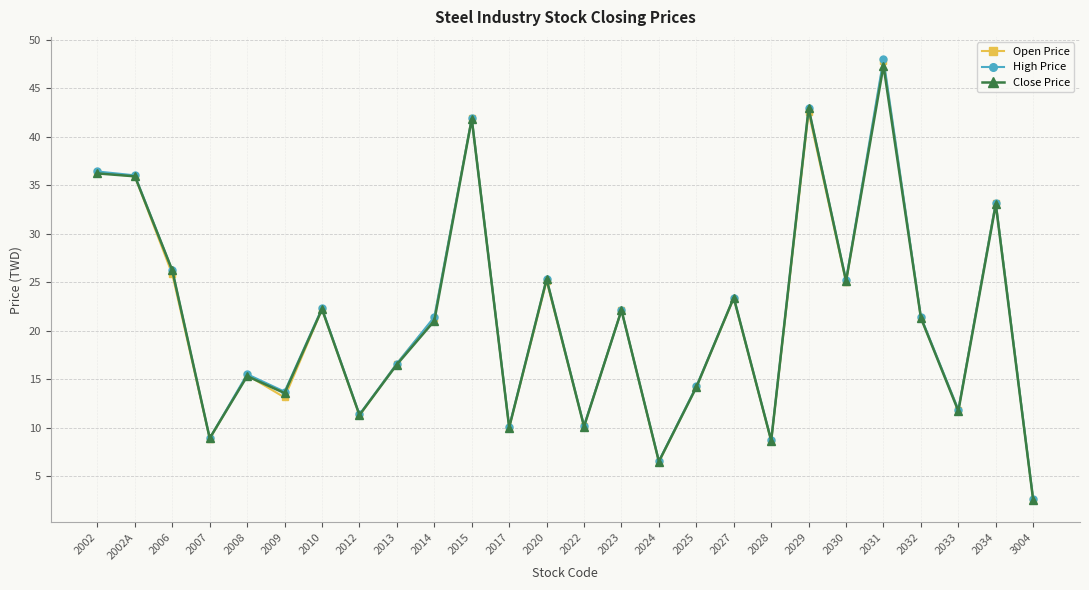

True or false: Close Price and Open Price intersect in this chart.

True